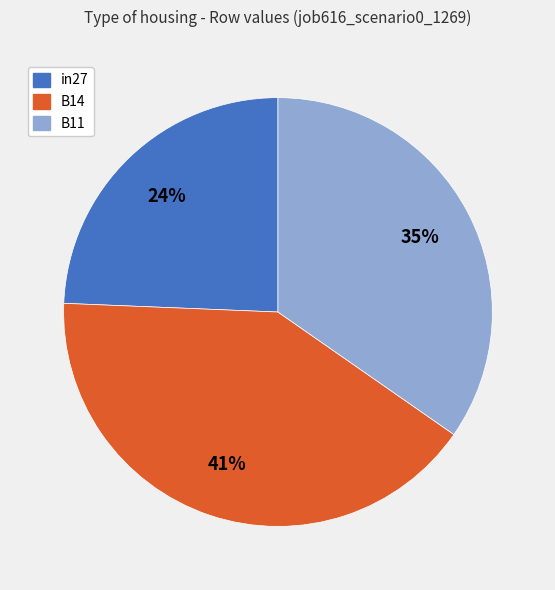

Count the number of slices in the pie.

3